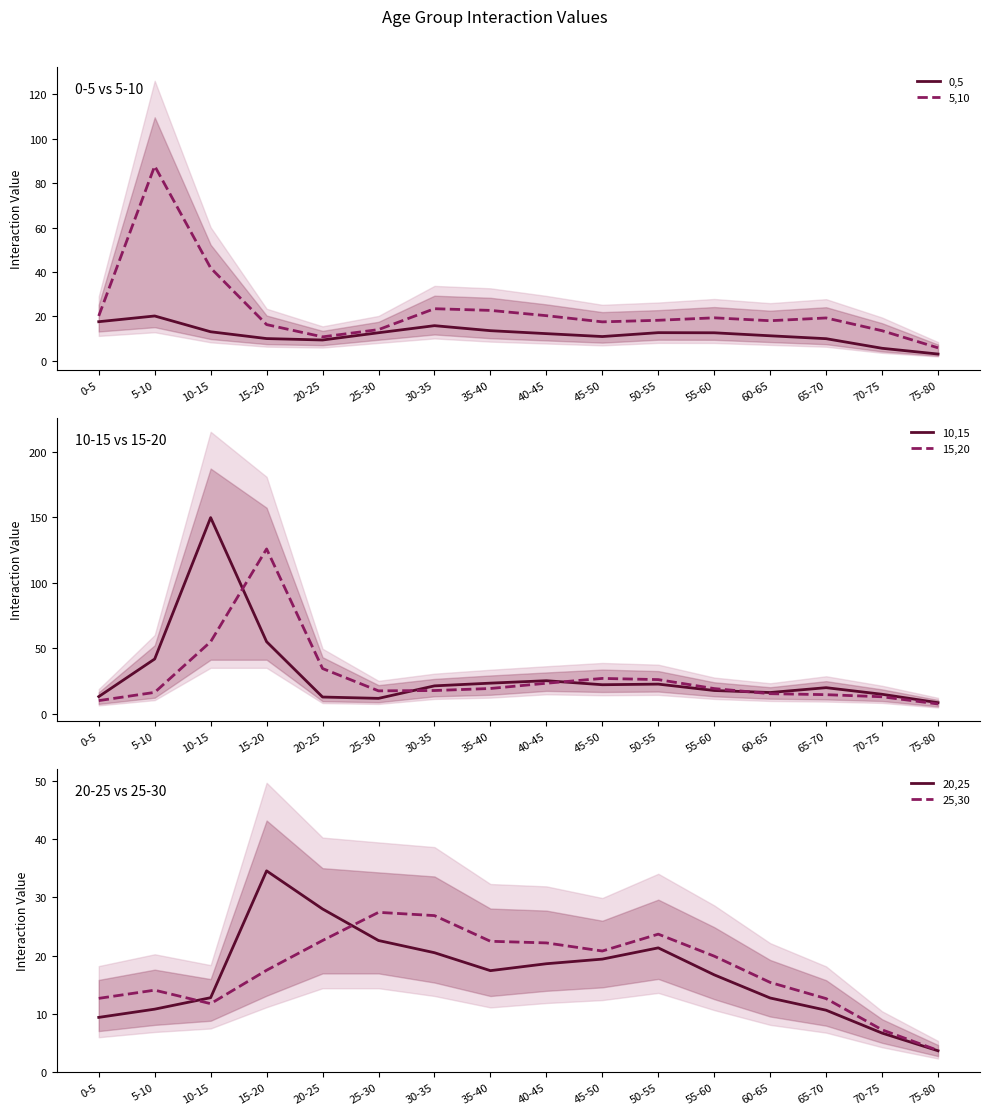

True or false: 20,25 and 0,5 intersect in this chart.

True